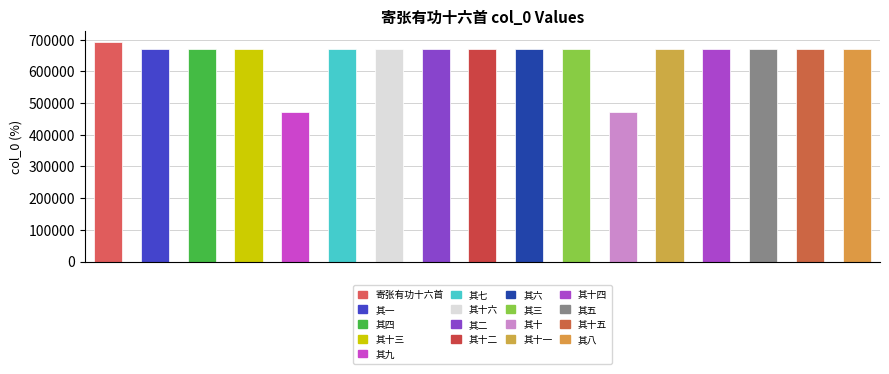

Are the bars grouped side by side (vs. stacked)?

No